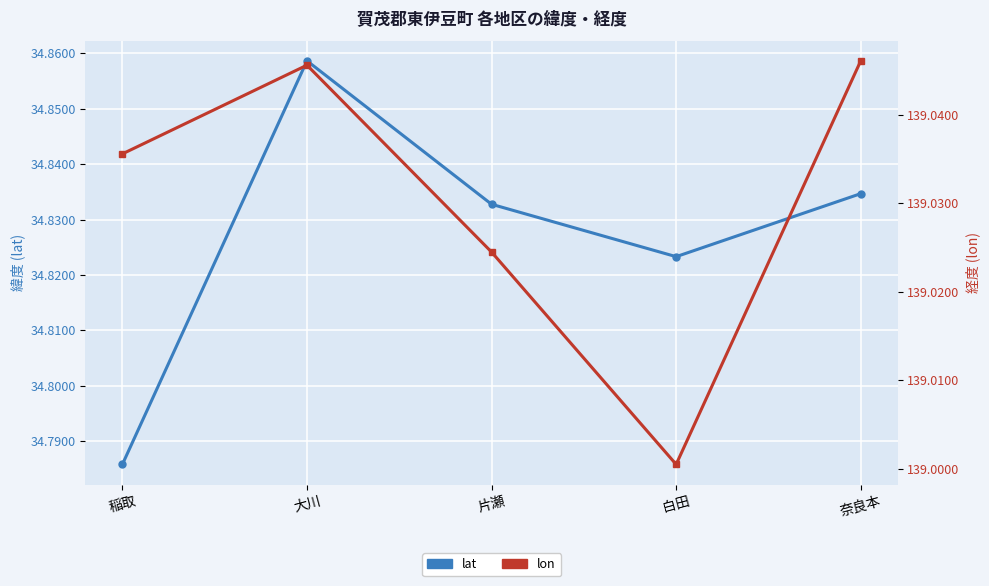

What is the total value across all series at 片瀬?

173.9